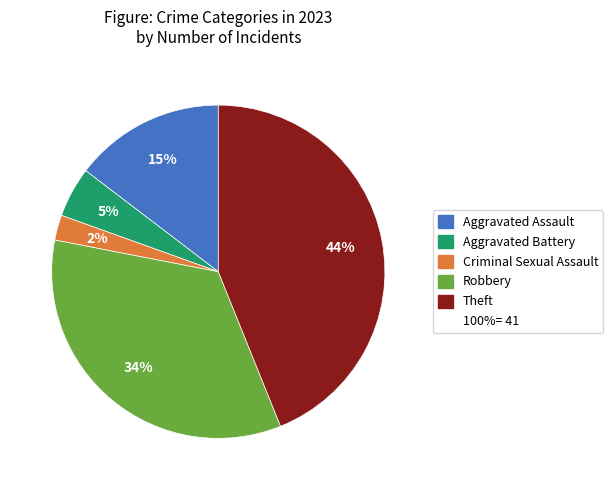

To the nearest percent, what is the average slice percentage?

20%